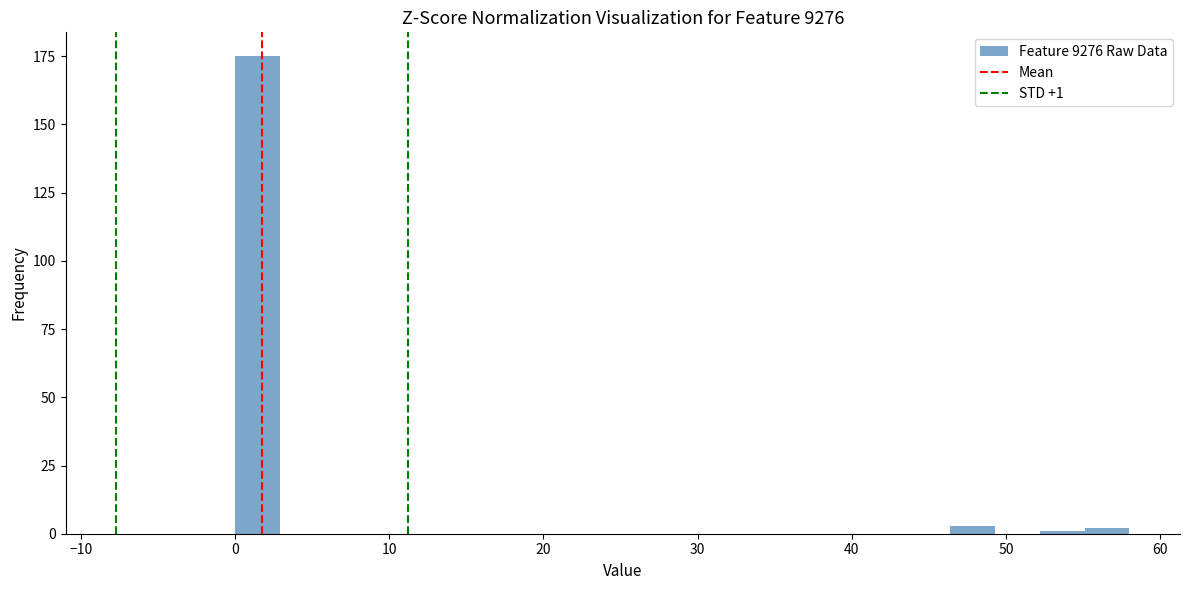

Around what value on the x-axis is the tallest bar? Give the approximate position of its centre, as read against the axis.

1